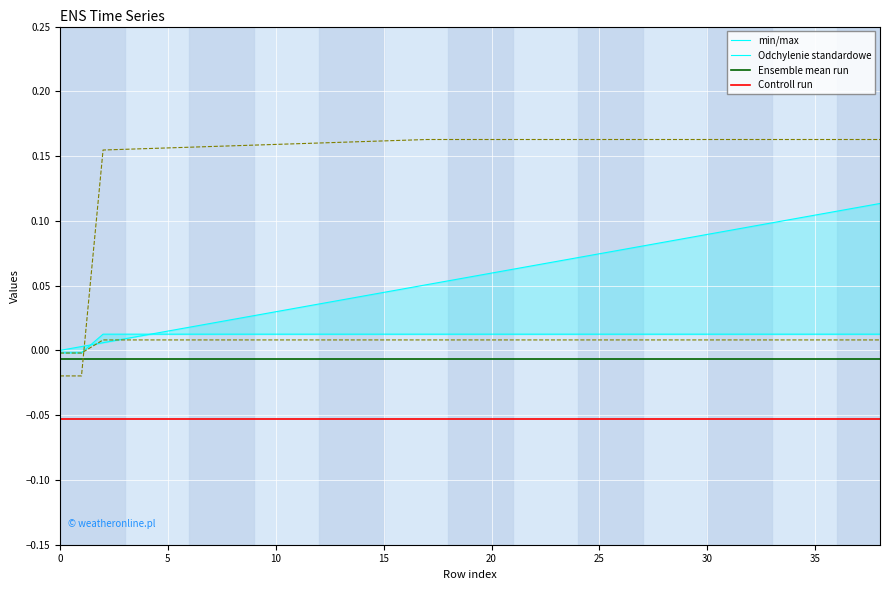

How many data points in min/max are above 0?

38